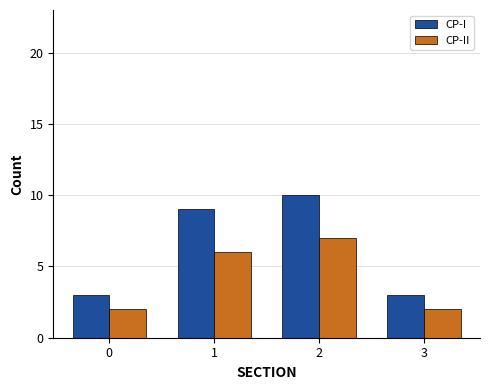

Which series has the largest range (max minus min)?

CP-I